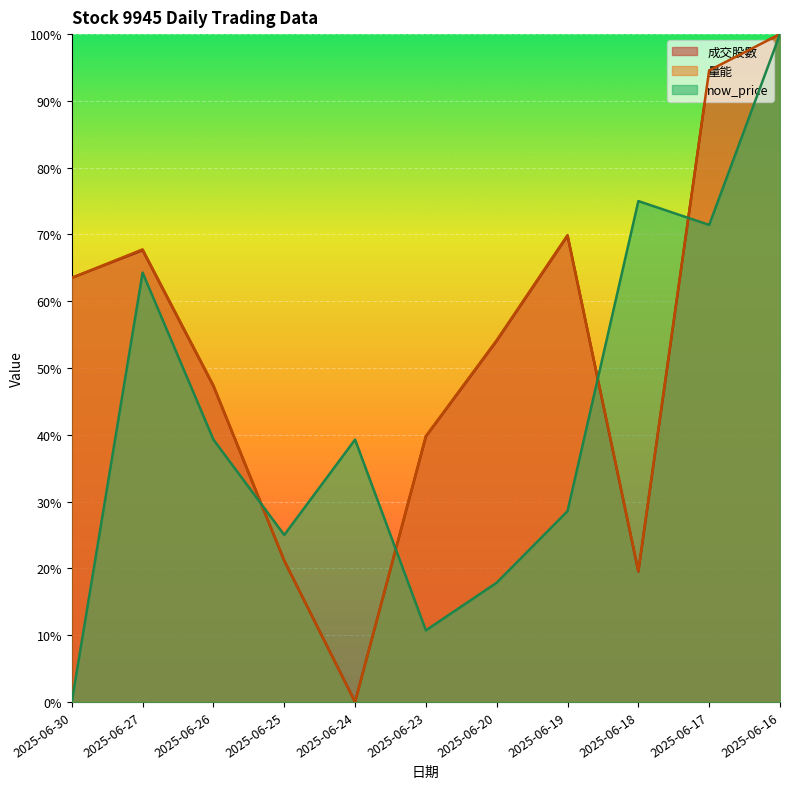

List the labels in order of 成交股數 (line) value, largest first.

2025-06-16, 2025-06-17, 2025-06-19, 2025-06-27, 2025-06-30, 2025-06-20, 2025-06-26, 2025-06-23, 2025-06-25, 2025-06-18, 2025-06-24